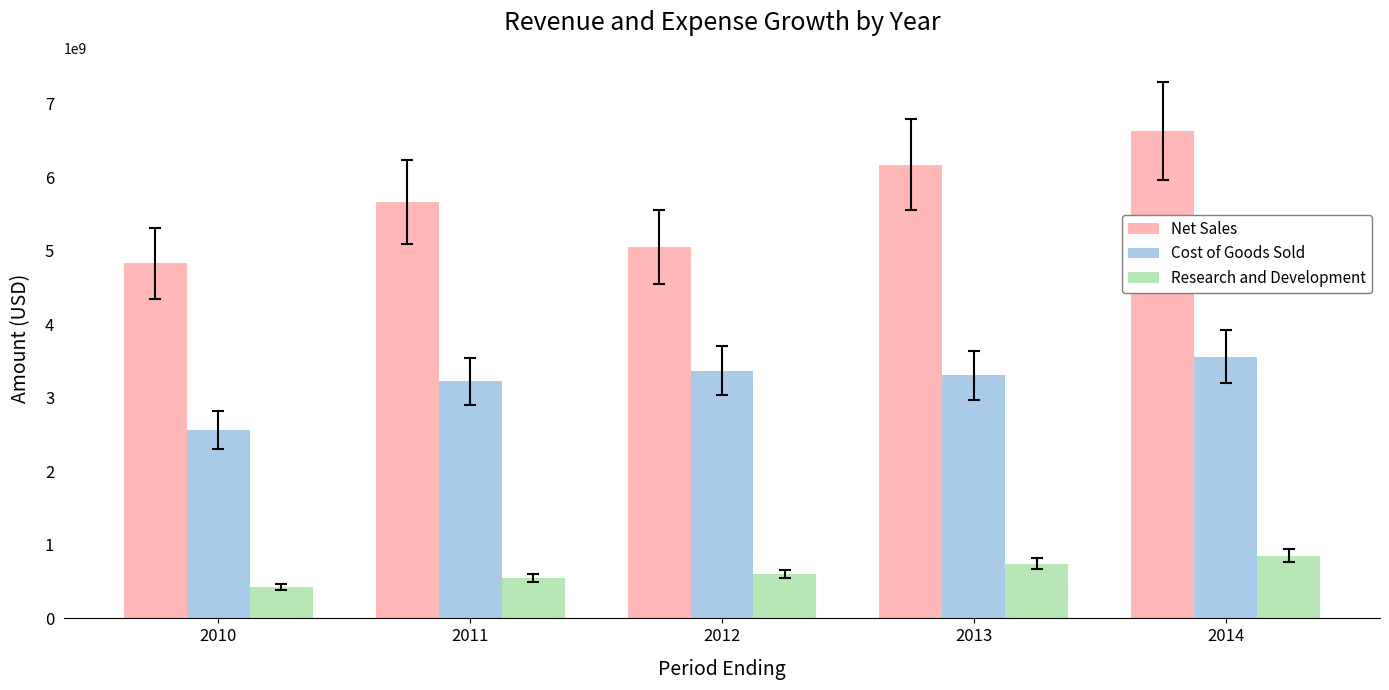

What is the approximate value of Research and Development at 2011, to the nearest 50?

547373000